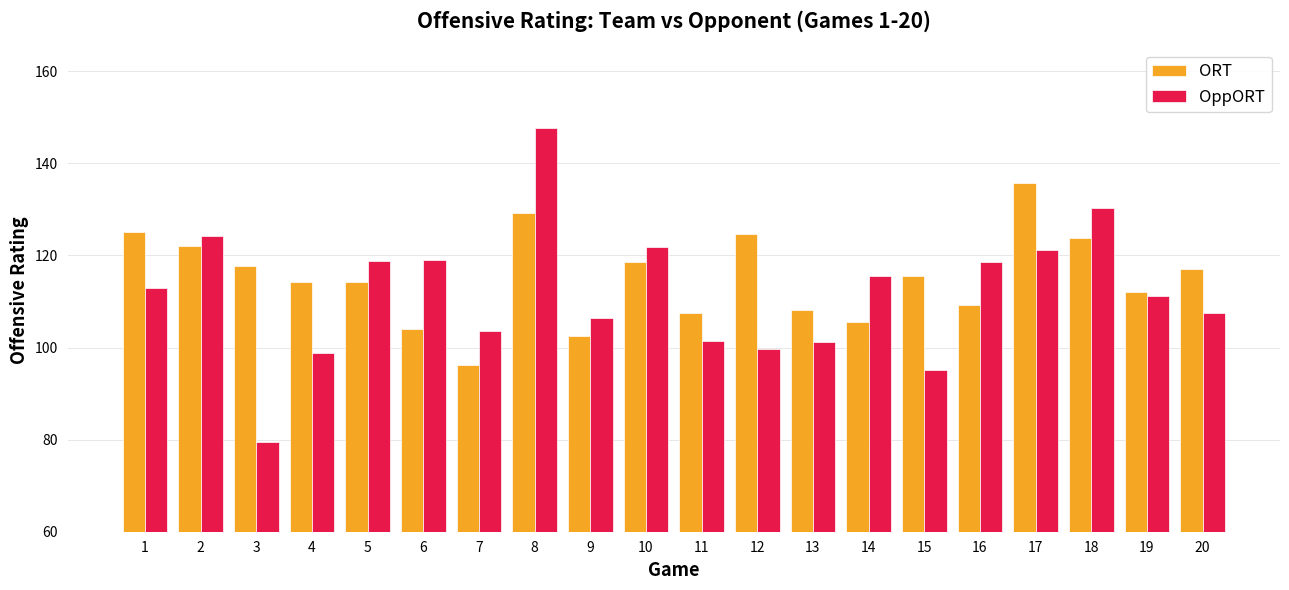

What is the average value of the OppORT series?

111.7